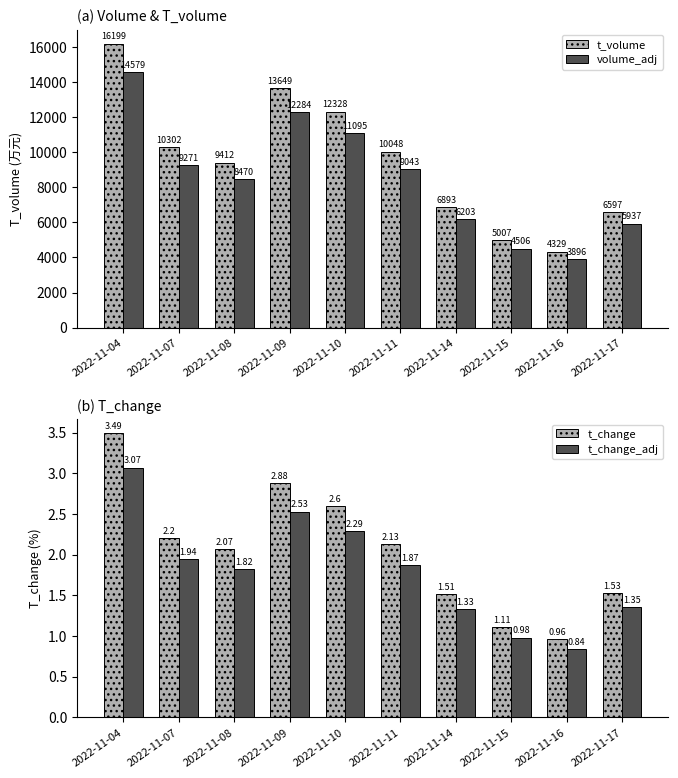

Reading left to right, transcribe all the data shown in this chart.

t_volume: 2022-11-04=16199.0	2022-11-07=10302.0	2022-11-08=9412.0	2022-11-09=13649.0	2022-11-10=12328.0	2022-11-11=10048.0	2022-11-14=6893.0	2022-11-15=5007.0	2022-11-16=4329.0	2022-11-17=6597.0
volume_adj: 2022-11-04=14579.0	2022-11-07=9271.0	2022-11-08=8470.0	2022-11-09=12284.0	2022-11-10=11095.0	2022-11-11=9043.0	2022-11-14=6203.0	2022-11-15=4506.0	2022-11-16=3896.0	2022-11-17=5937.0
t_change: 2022-11-04=3.5	2022-11-07=2.2	2022-11-08=2.1	2022-11-09=2.9	2022-11-10=2.6	2022-11-11=2.1	2022-11-14=1.5	2022-11-15=1.1	2022-11-16=1.0	2022-11-17=1.5
t_change_adj: 2022-11-04=3.1	2022-11-07=1.9	2022-11-08=1.8	2022-11-09=2.5	2022-11-10=2.3	2022-11-11=1.9	2022-11-14=1.3	2022-11-15=1.0	2022-11-16=0.8	2022-11-17=1.4